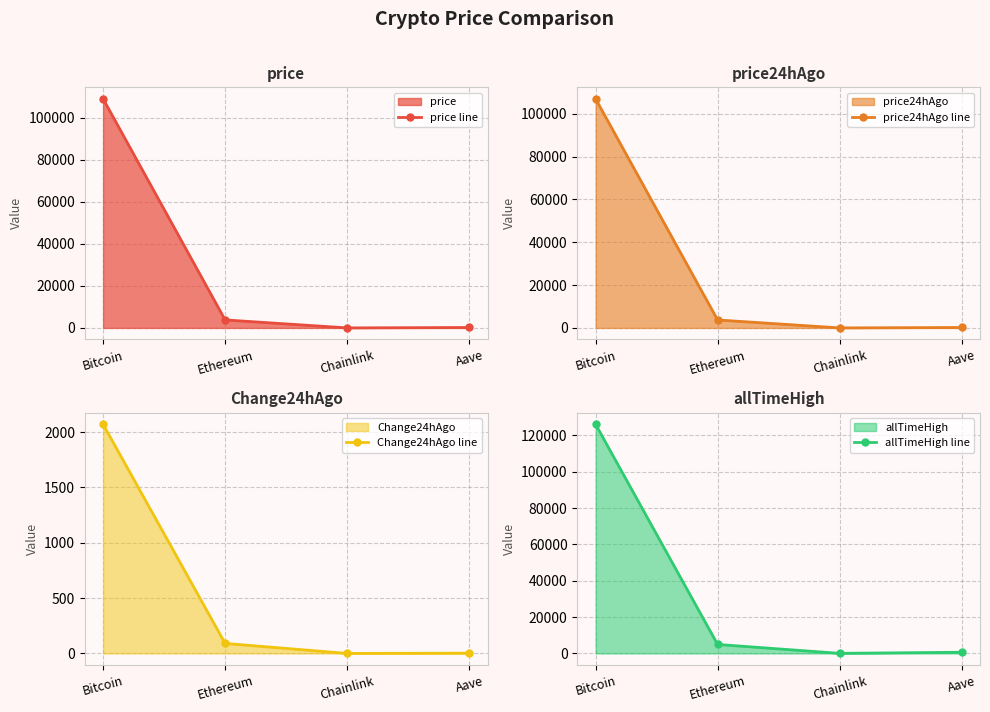

True or false: price24hAgo line and price line cross at least once.

False